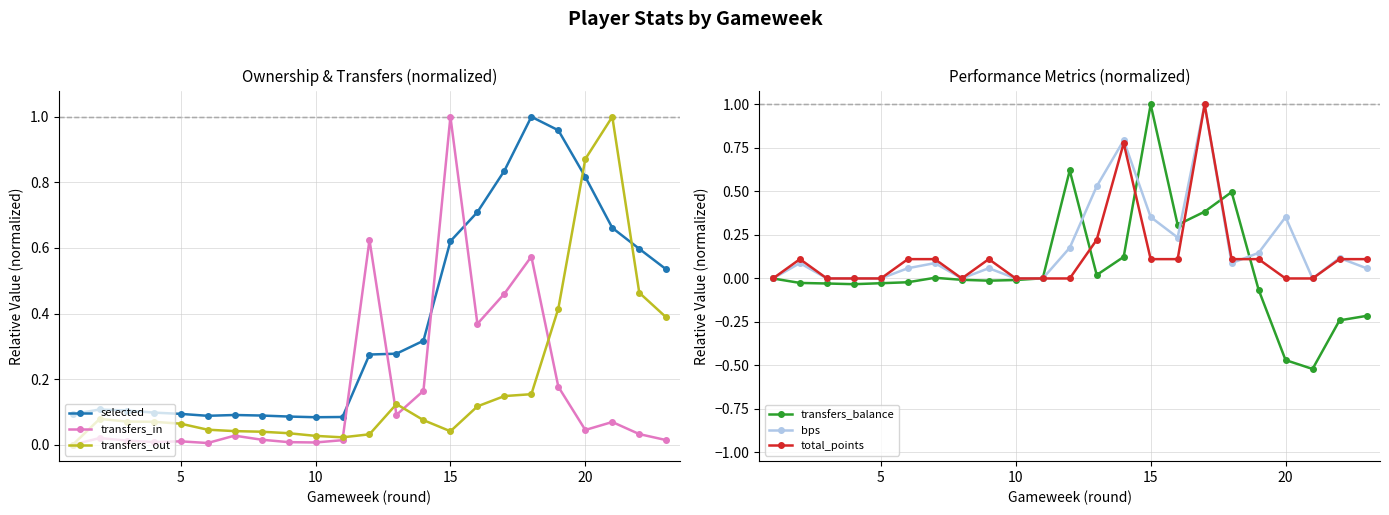

What is the maximum value shown in the chart?

1.0